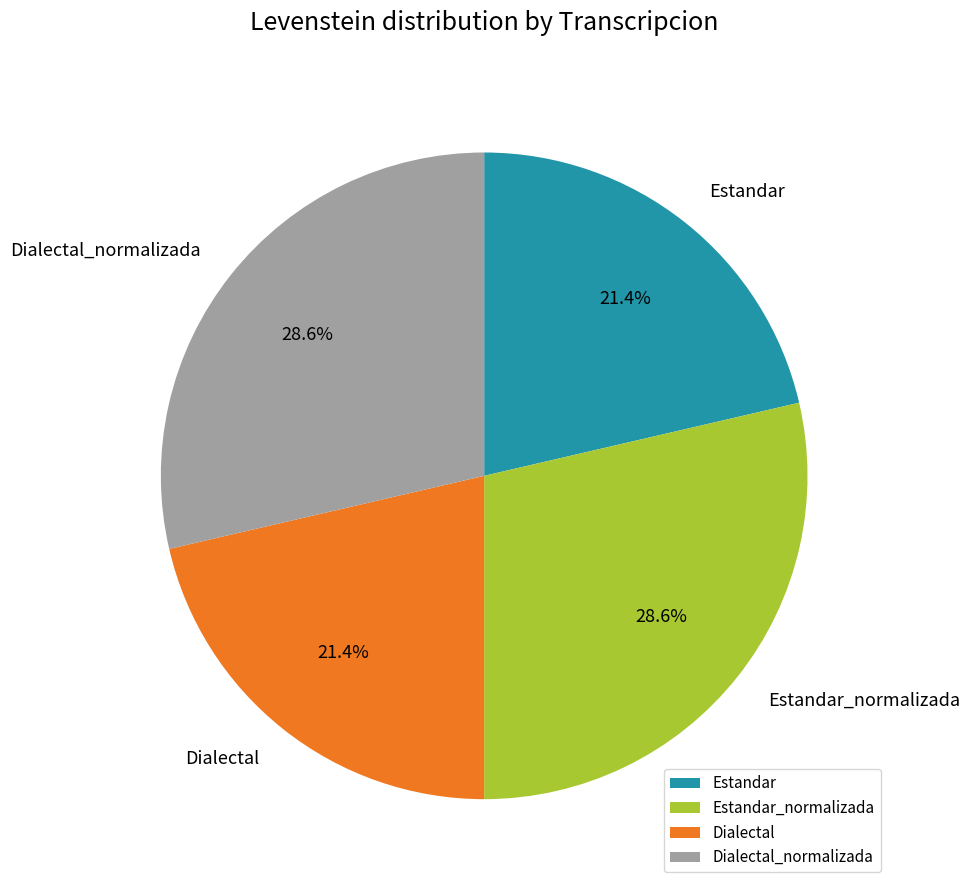

Does Estandar account for over 50% of the chart?

No